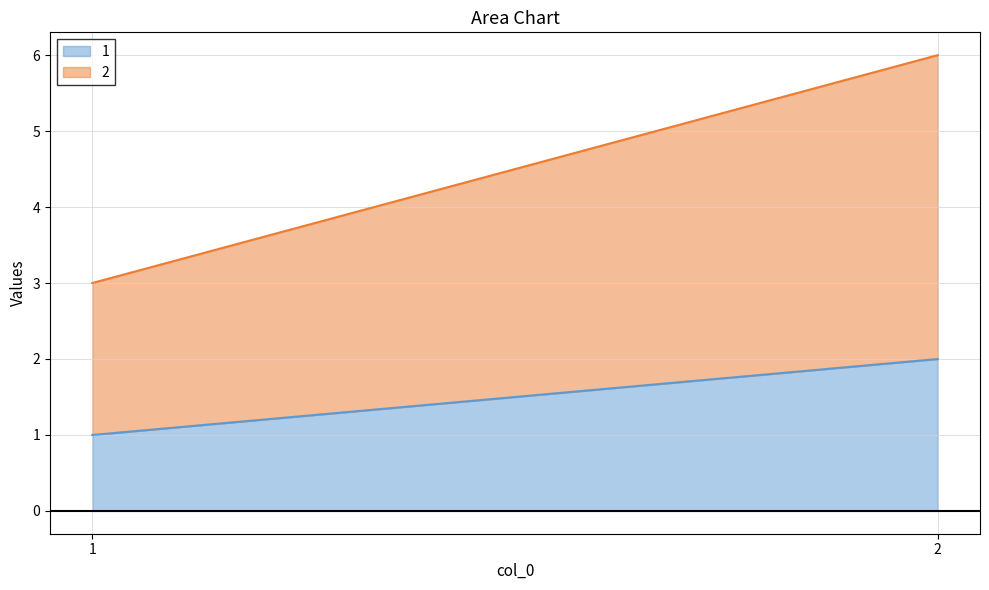

What are all the series names shown in the legend?

1, 2